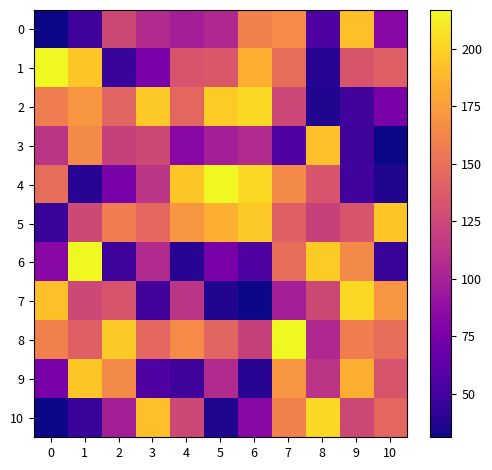

What is the smallest value displayed?

31